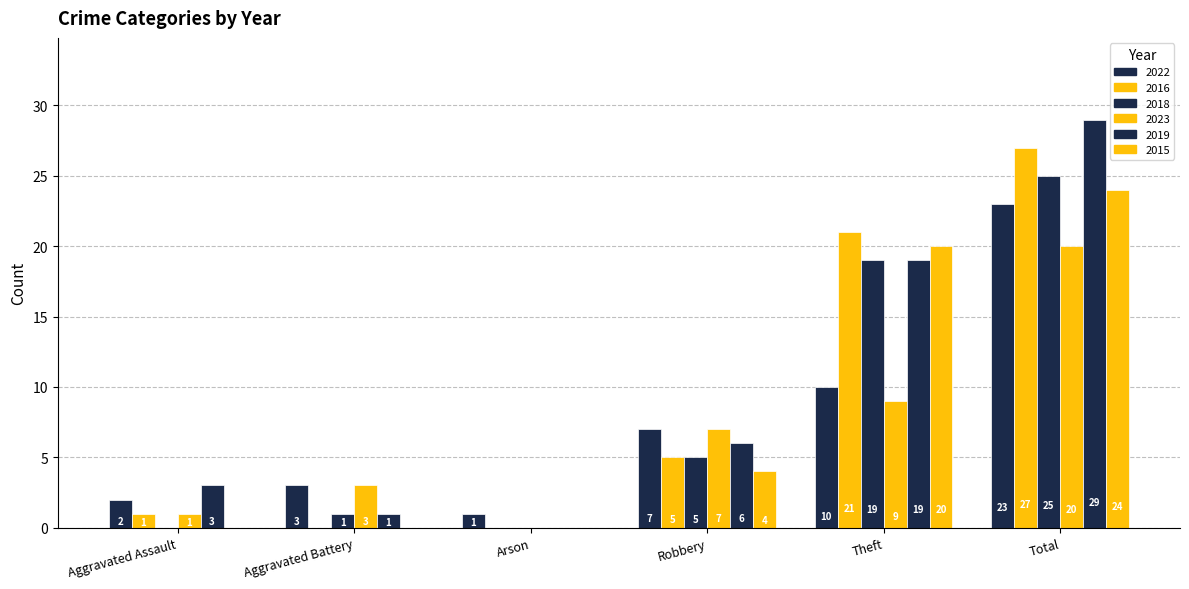

What is the label of the 2nd bar from the left?

Aggravated Battery